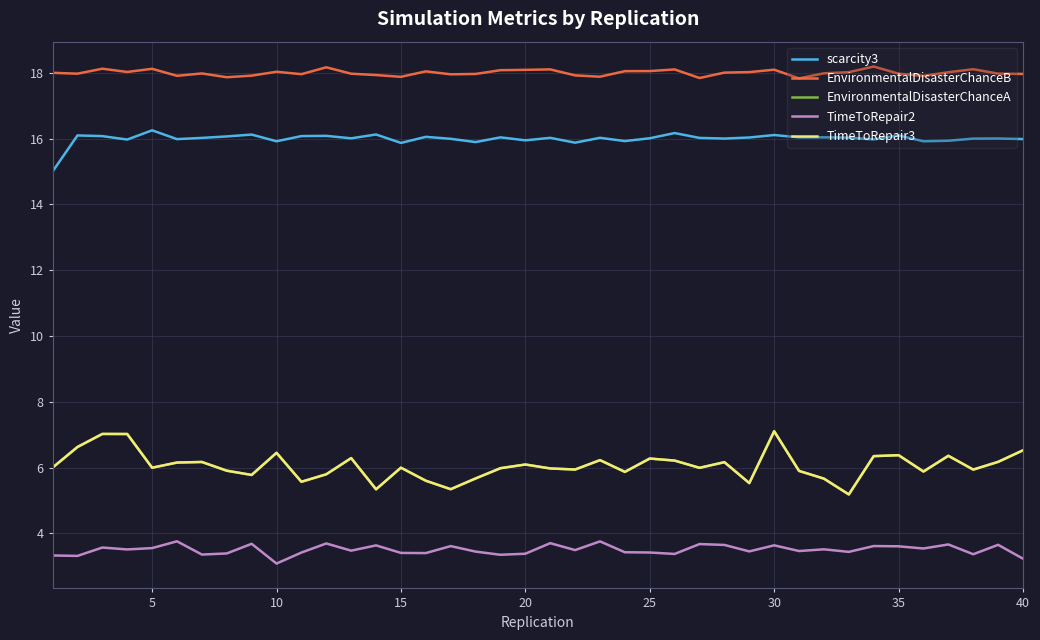

Is this an area chart (filled region under the line)?

No